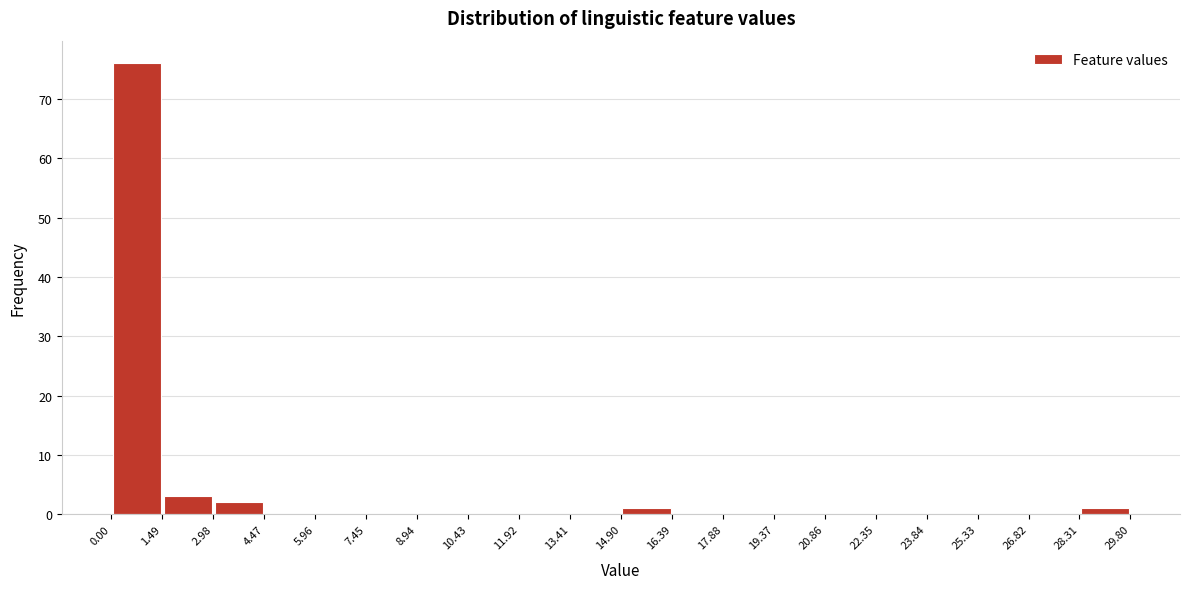

Reading left to right, transcribe this chart: for each bar, give the range it covers on the x-axis and its height. The values are not printed on the chart, so give them approximately, as read against the axis.

0.00 to 1.49: 76
1.49 to 2.98: 3
2.98 to 4.47: 2
4.47 to 5.96: 0
5.96 to 7.45: 0
7.45 to 8.94: 0
8.94 to 10.43: 0
10.43 to 11.92: 0
11.92 to 13.41: 0
13.41 to 14.90: 0
14.90 to 16.39: 1
16.39 to 17.88: 0
17.88 to 19.37: 0
19.37 to 20.86: 0
20.86 to 22.35: 0
22.35 to 23.84: 0
23.84 to 25.33: 0
25.33 to 26.82: 0
26.82 to 28.31: 0
28.31 to 29.80: 1